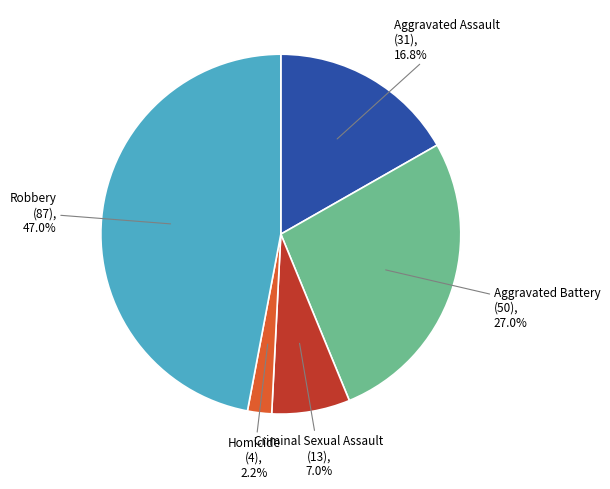

Does Homicide represent more than half of the total?

No